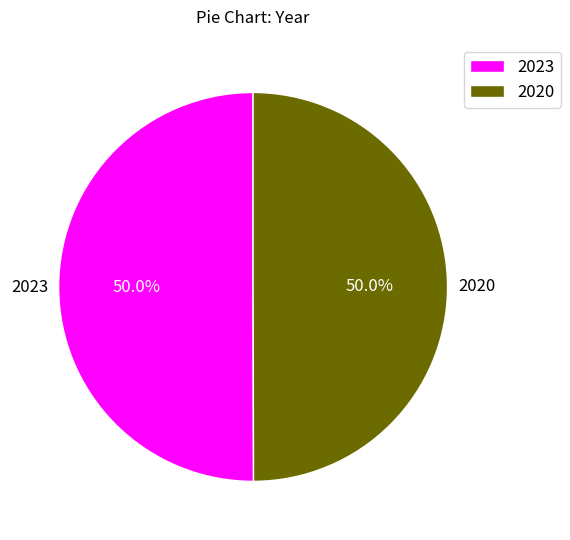

How many segments does this pie chart have?

2